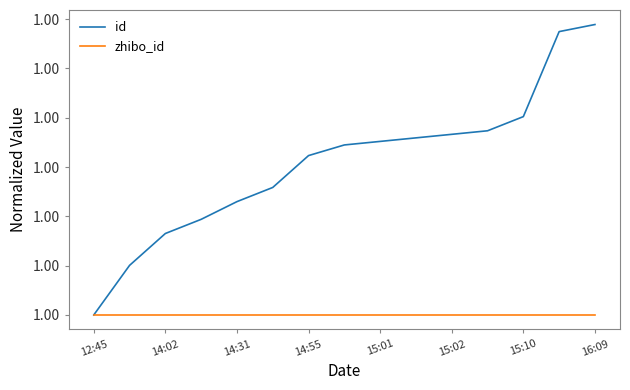

Reading left to right, list all the values displayed in this chart.

id: 1.0	1.0	1.0	1.0	1.0	1.0	1.0	1.0	1.0	1.0	1.0	1.0	1.0	1.0	1.0
zhibo_id: 1.0	1.0	1.0	1.0	1.0	1.0	1.0	1.0	1.0	1.0	1.0	1.0	1.0	1.0	1.0